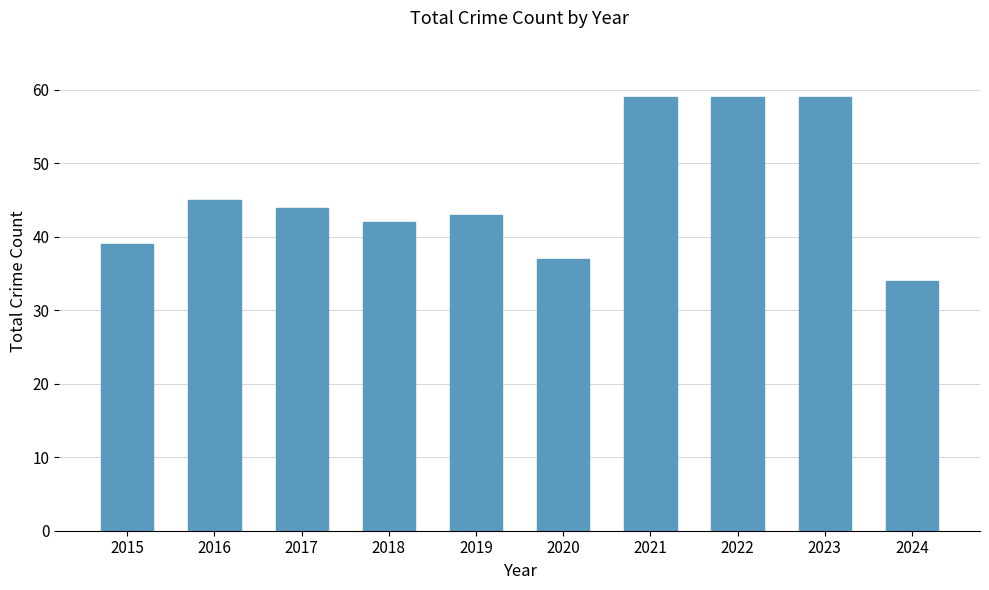

Which has a higher value, 2022 or 2020?

2022